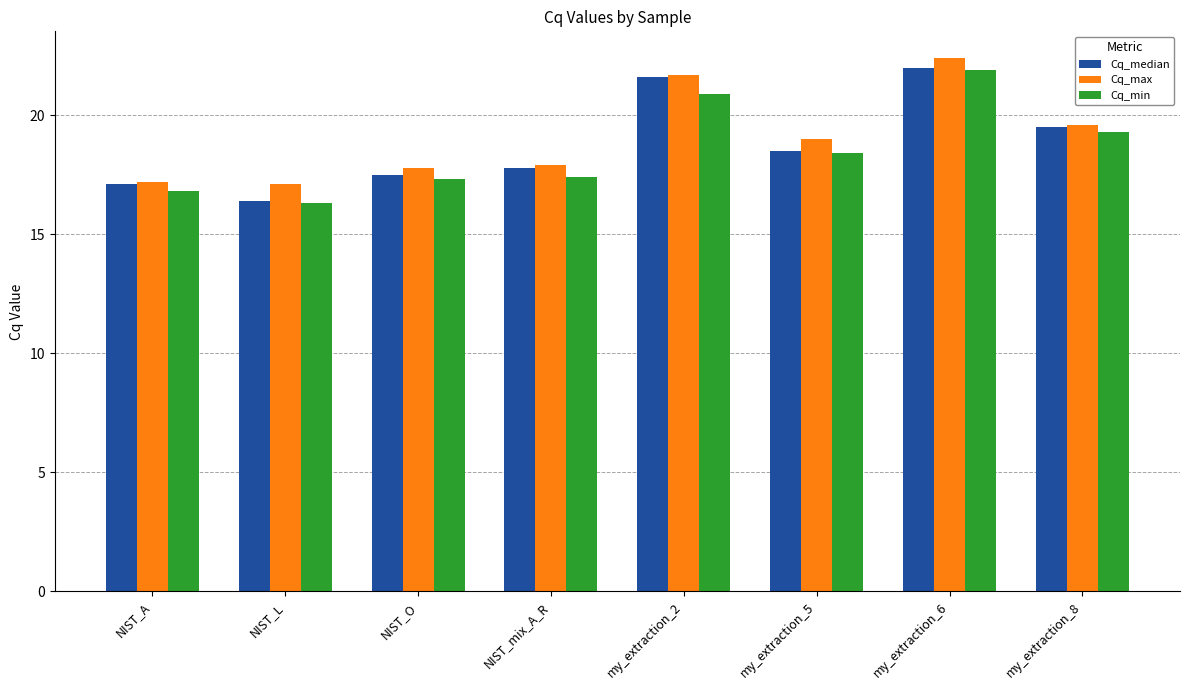

Is it true that Cq_median equals 17.1 at NIST_A?

True